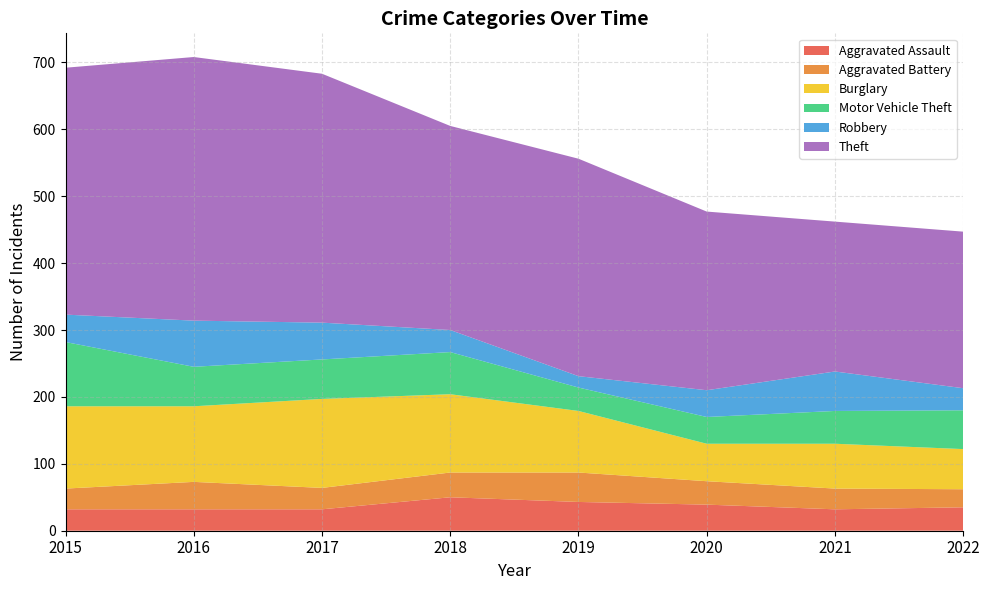

Reading left to right, transcribe all the data shown in this chart.

Aggravated Assault: 2015=32	2016=32	2017=32	2018=50	2019=43	2020=39	2021=32	2022=35
Aggravated Battery: 2015=31	2016=41	2017=32	2018=37	2019=44	2020=35	2021=31	2022=27
Burglary: 2015=123	2016=113	2017=133	2018=117	2019=92	2020=56	2021=67	2022=60
Motor Vehicle Theft: 2015=96	2016=59	2017=59	2018=63	2019=35	2020=40	2021=49	2022=58
Robbery: 2015=41	2016=69	2017=55	2018=33	2019=17	2020=40	2021=59	2022=33
Theft: 2015=369	2016=394	2017=372	2018=305	2019=325	2020=267	2021=224	2022=234